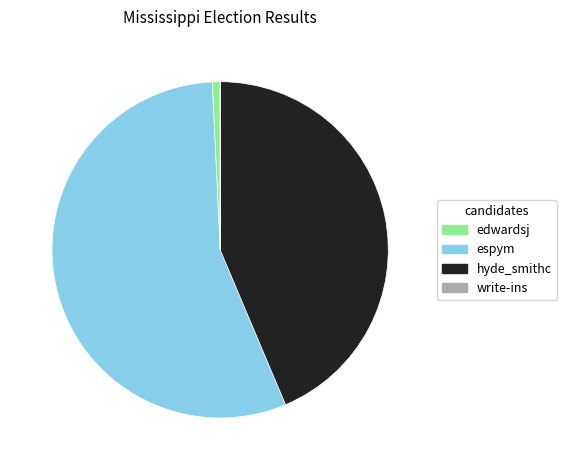

The edwardsj slice represents 1% of the pie. True or false?

True